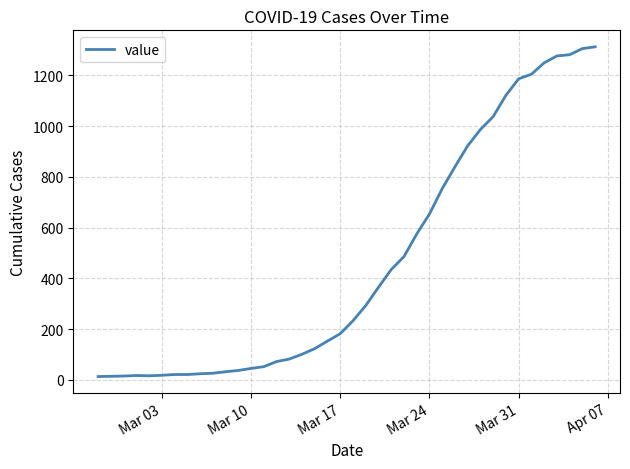

What is the maximum value shown in the chart?

1313